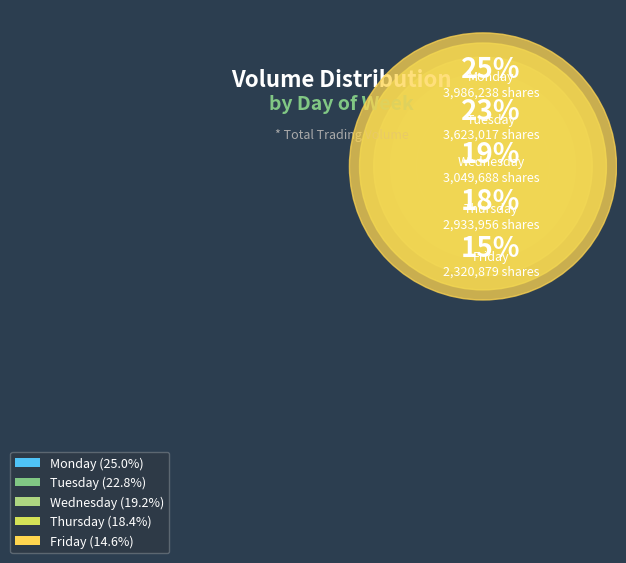

How much of the chart is everything except Monday?

75.0%